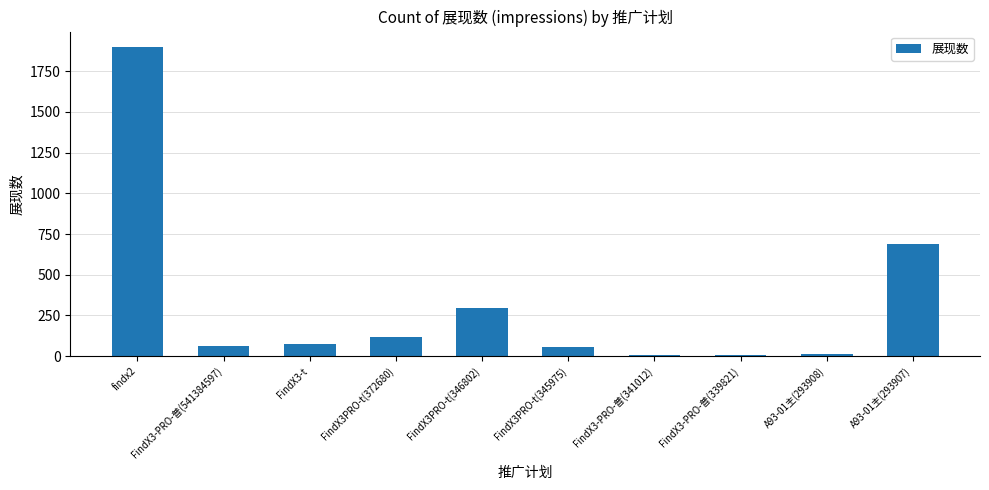

What is the greatest value displayed?

1898